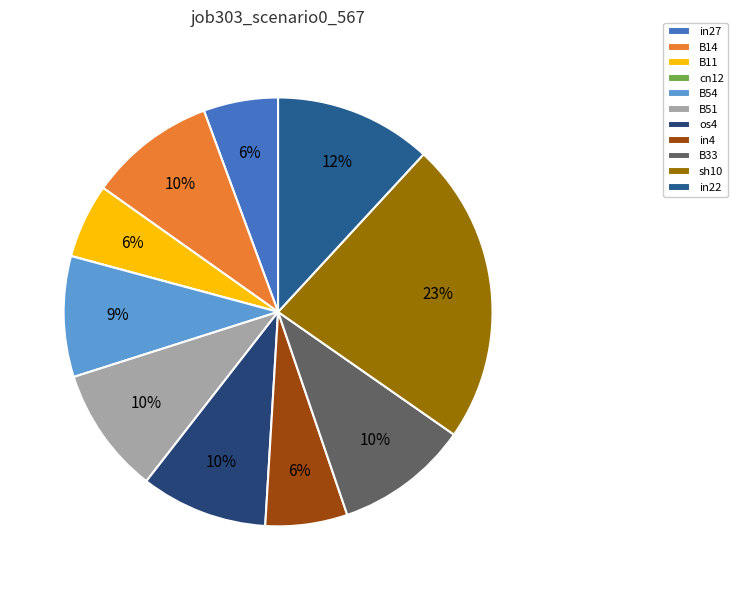

To the nearest percent, what is the combined percentage of in22 and sh10?

35%